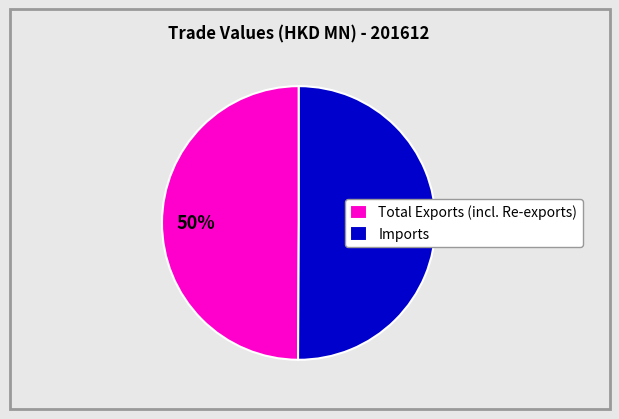

True or false: Imports accounts for 59% of the total.

False